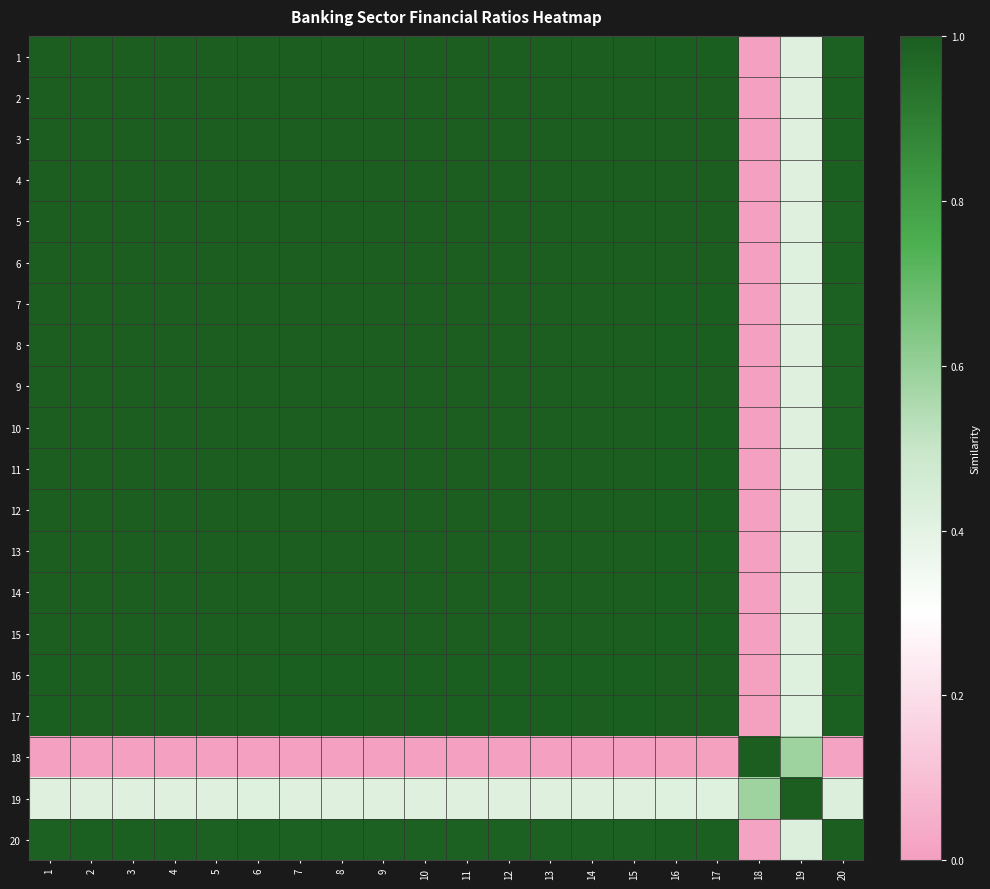

Between 8 and 18, which is larger?

8